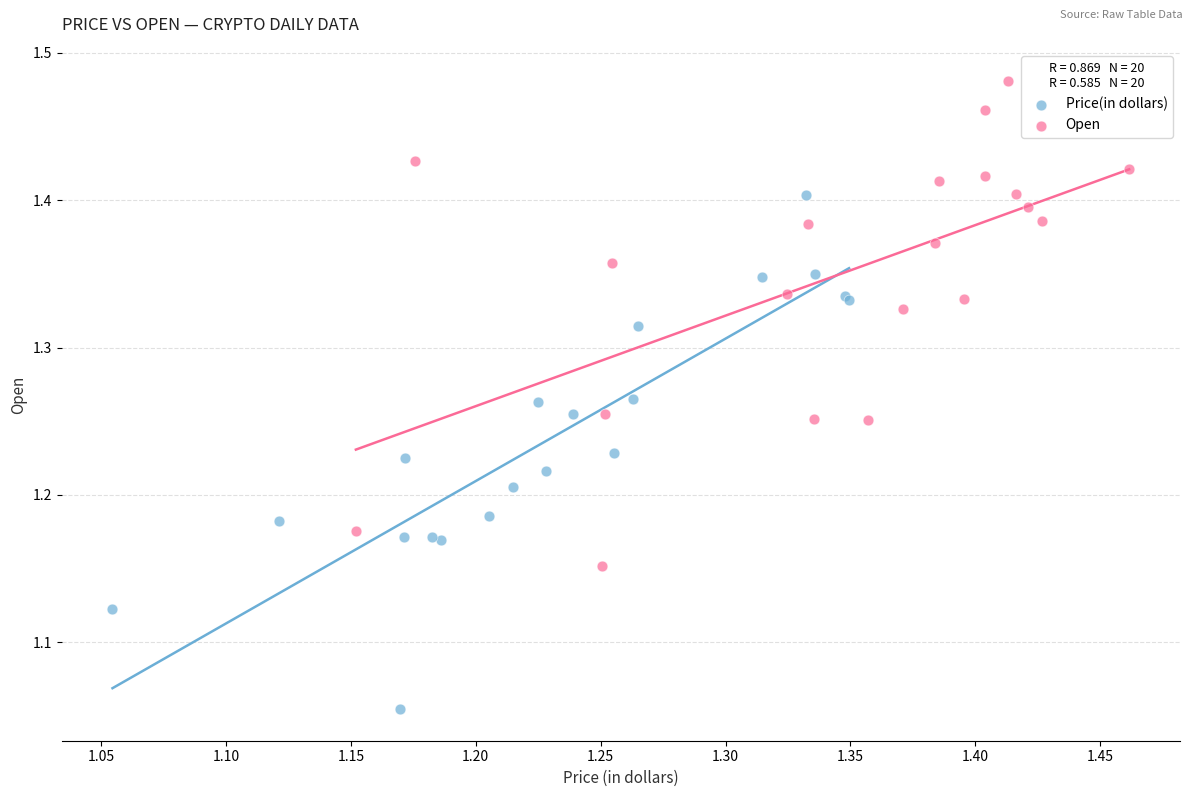

Which series has the widest spread of Y values?

Price(in dollars)